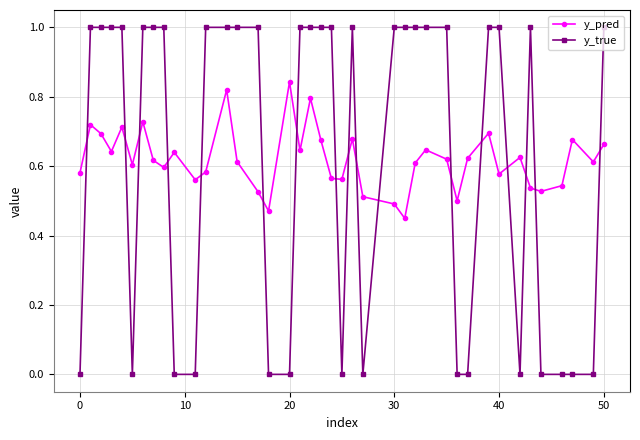

What is the sum of all y_true values?

25.0